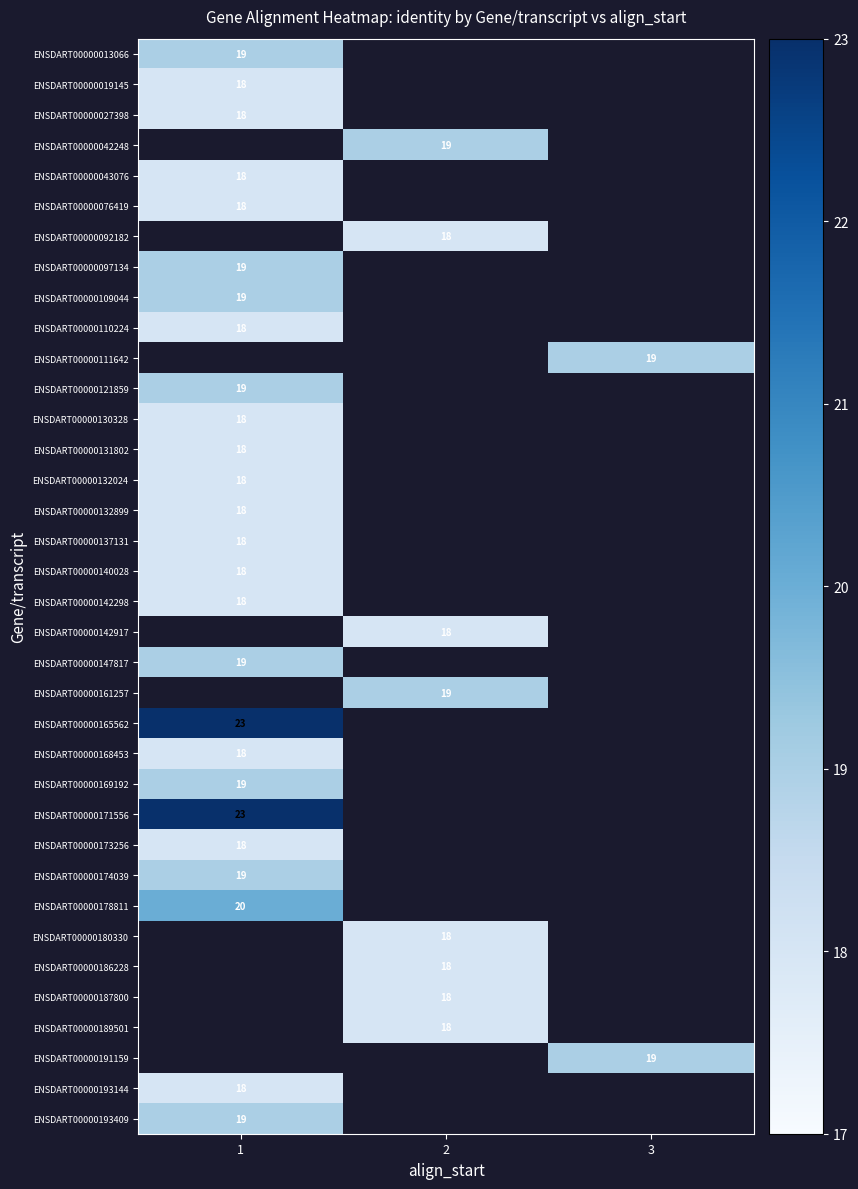

Is it true that ENSDART00000042248 equals 9 at 2?

False